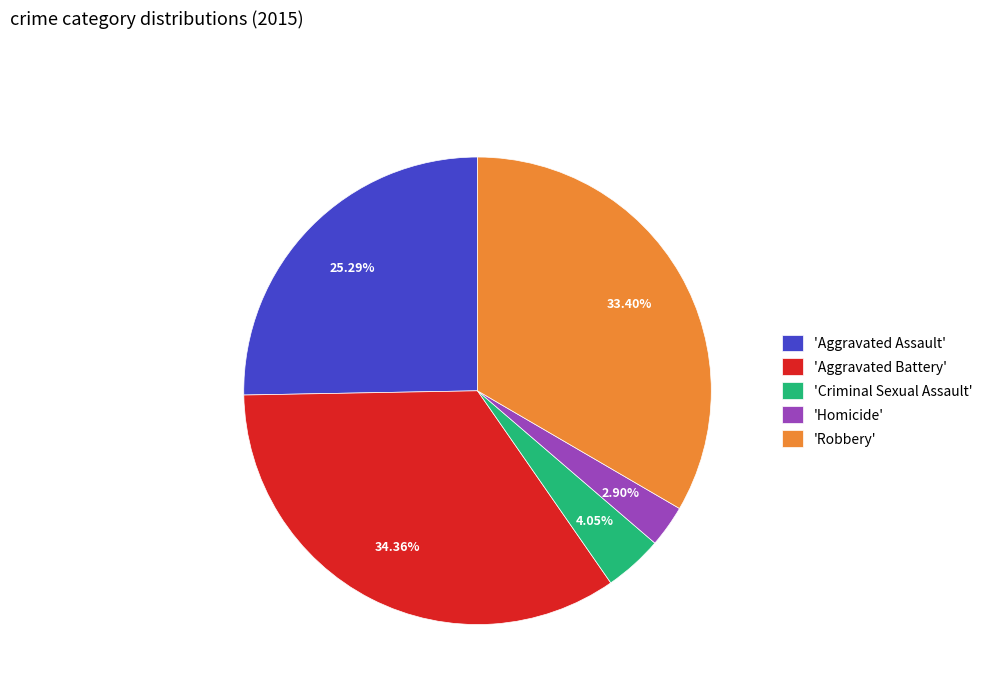

Rank the categories by value from highest to lowest.

'Aggravated Battery', 'Robbery', 'Aggravated Assault', 'Criminal Sexual Assault', 'Homicide'